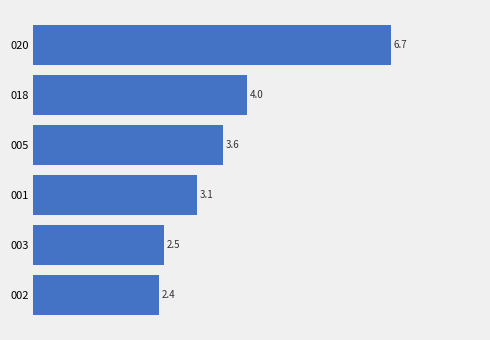

At which label is the value closest to 4?

018